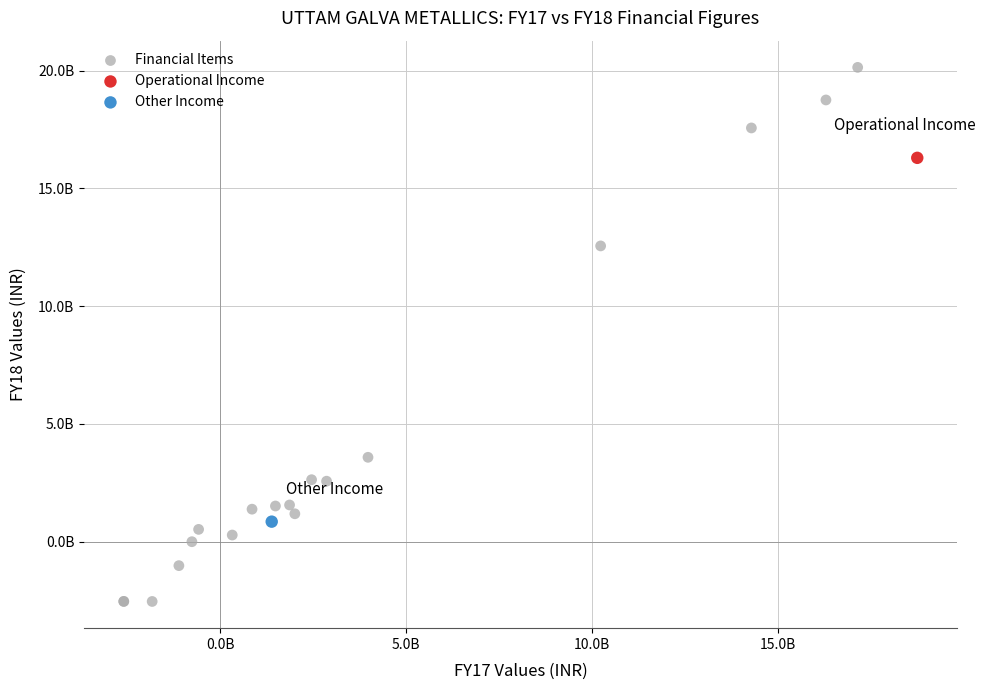

What are all the series names shown in the legend?

Financial Items, Operational Income, Other Income